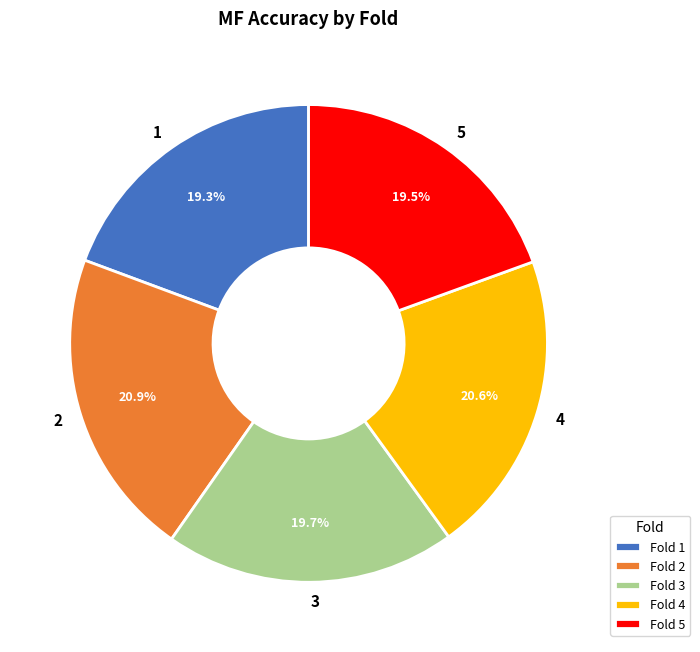

To the nearest percent, what percentage of the pie is 1?

19%